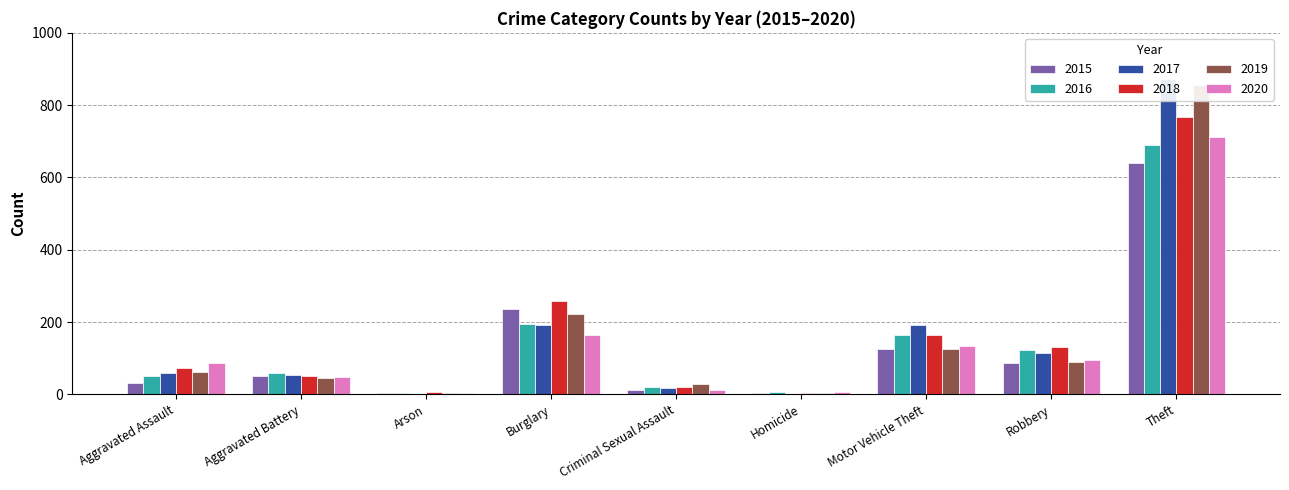

What are all the series names shown in the legend?

2015, 2016, 2017, 2018, 2019, 2020